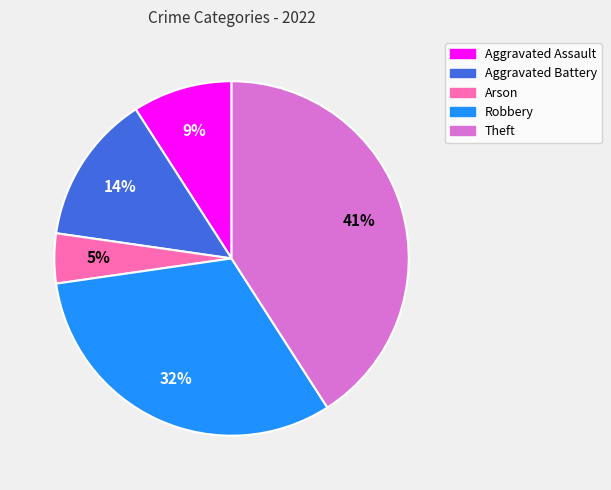

Combined, do Theft and Robbery account for over 50%?

Yes